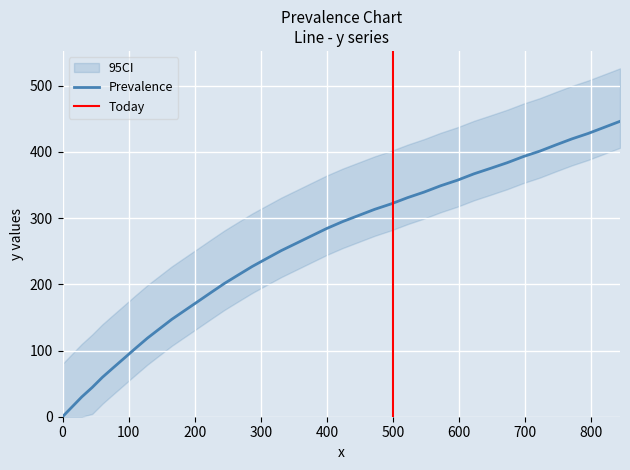

What is the sum of all values?

9956.8